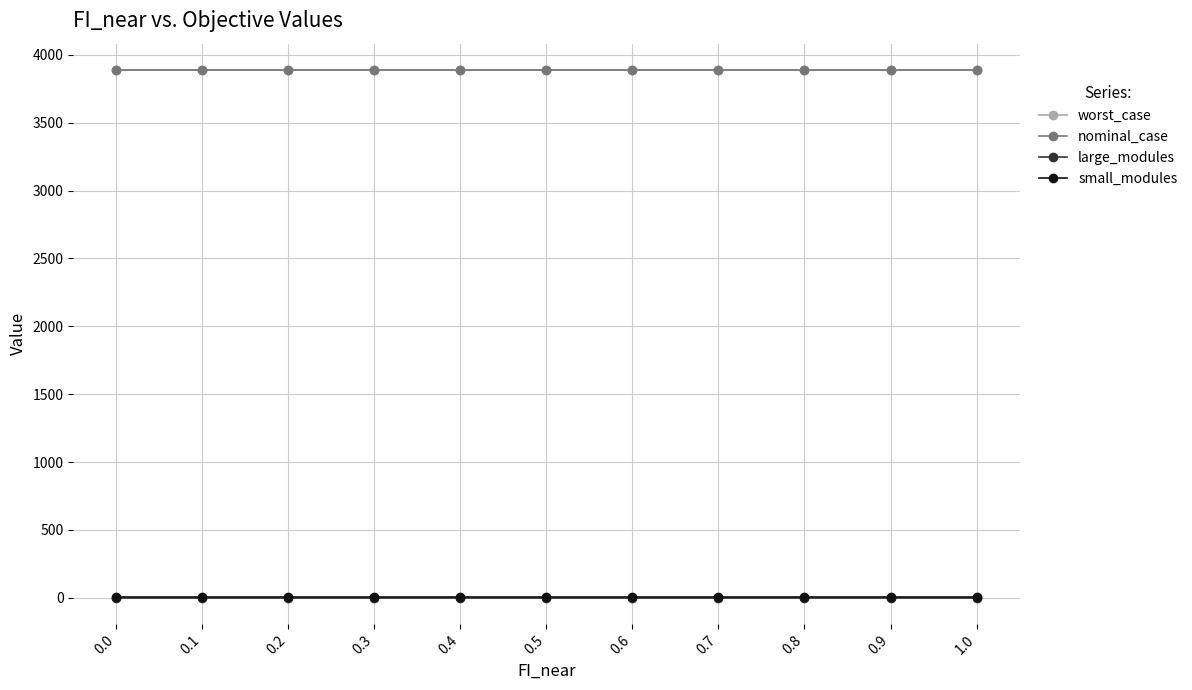

Between 0.5 and 0.0, which is larger?

0.5